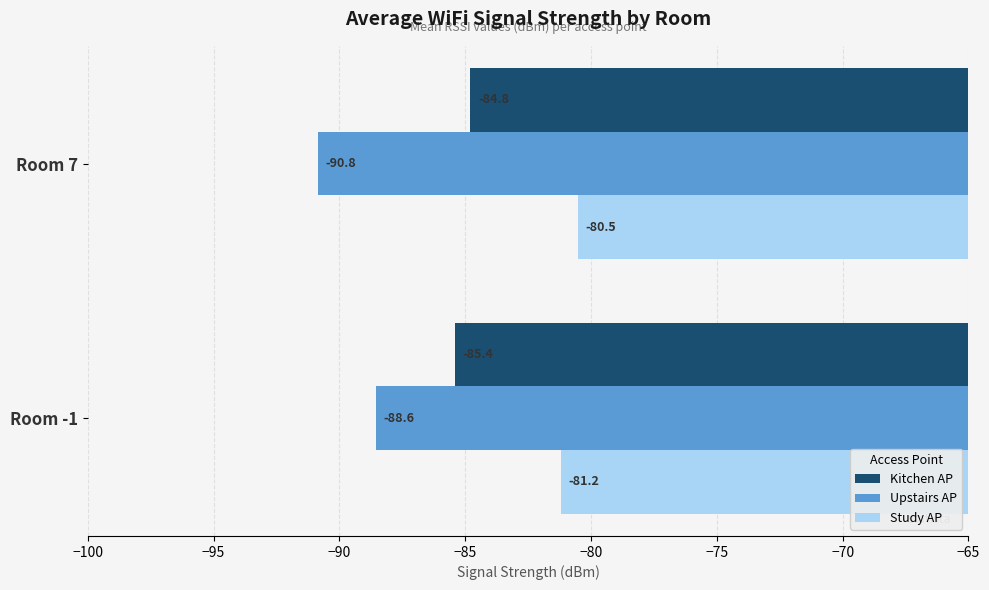

Which series has the largest total across all categories?

Study AP